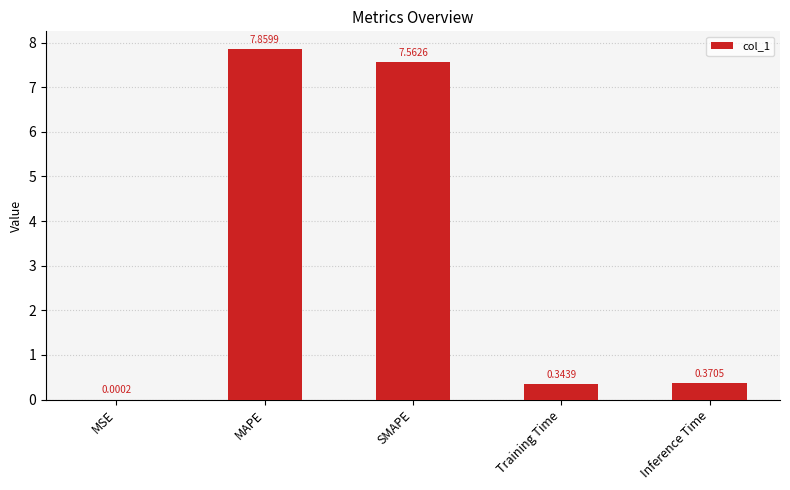

Where is the data nearest to the value 3?

Inference Time